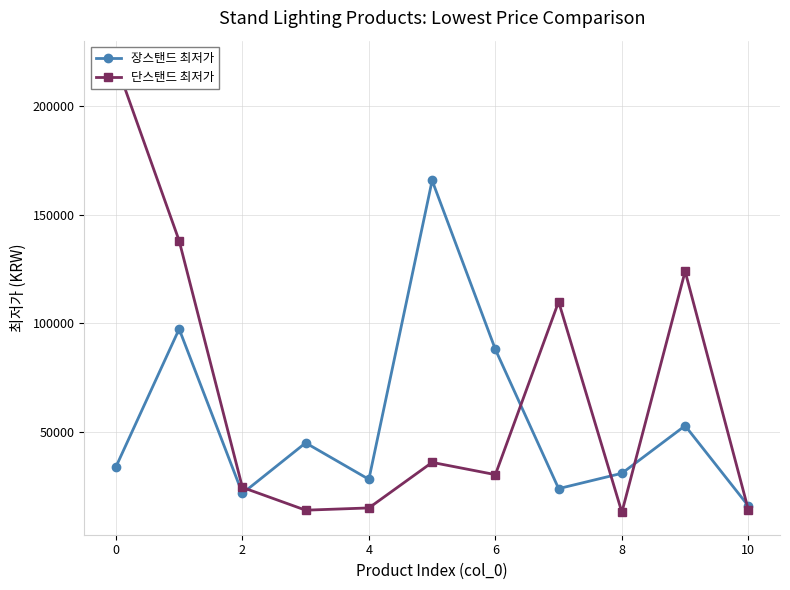

True or false: 장스탠드 최저가 has more than 2 interior local peaks.

True